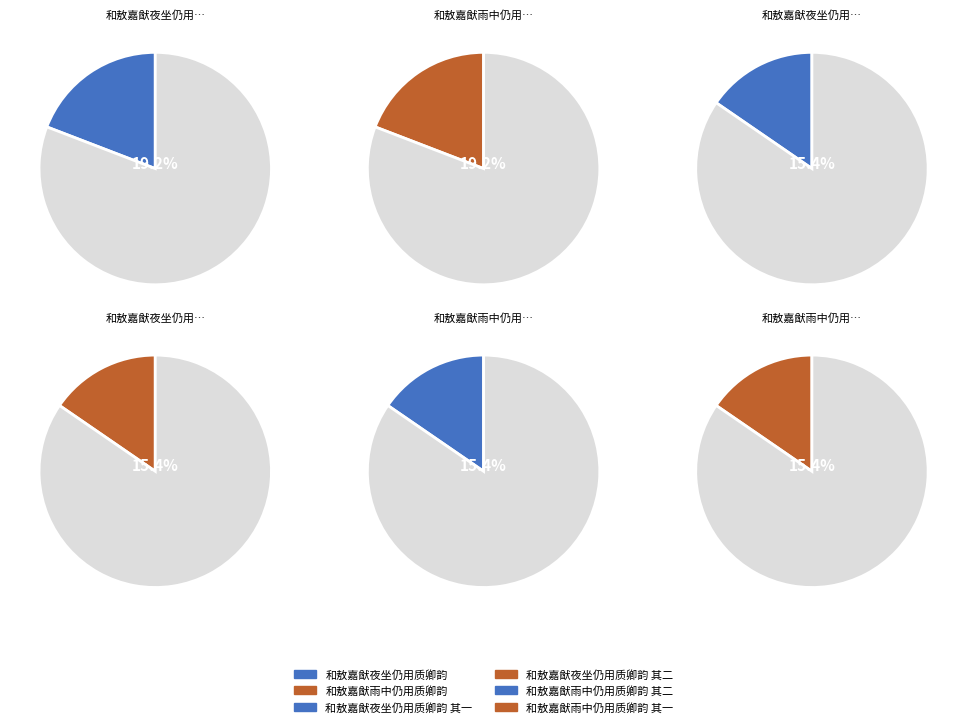

Is it true that 和敖嘉猷雨中仍用质卿韵 其二 is 15% of the pie?

True